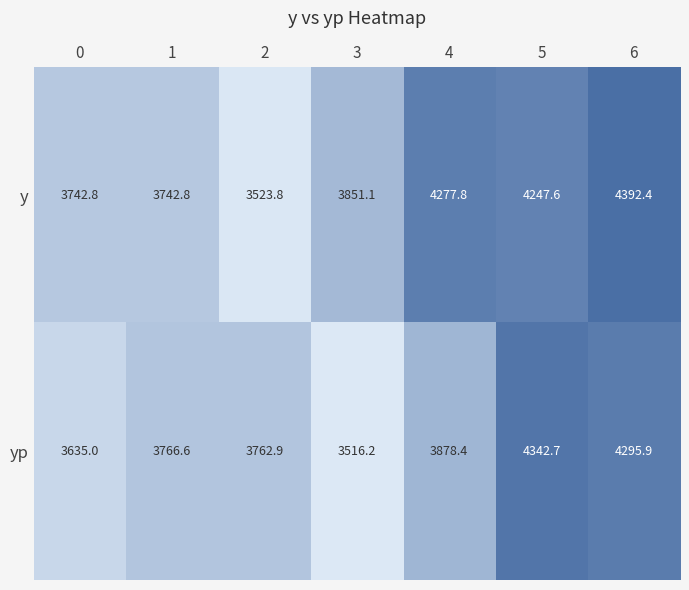

Is it true that y equals 3851.1 at 3?

True